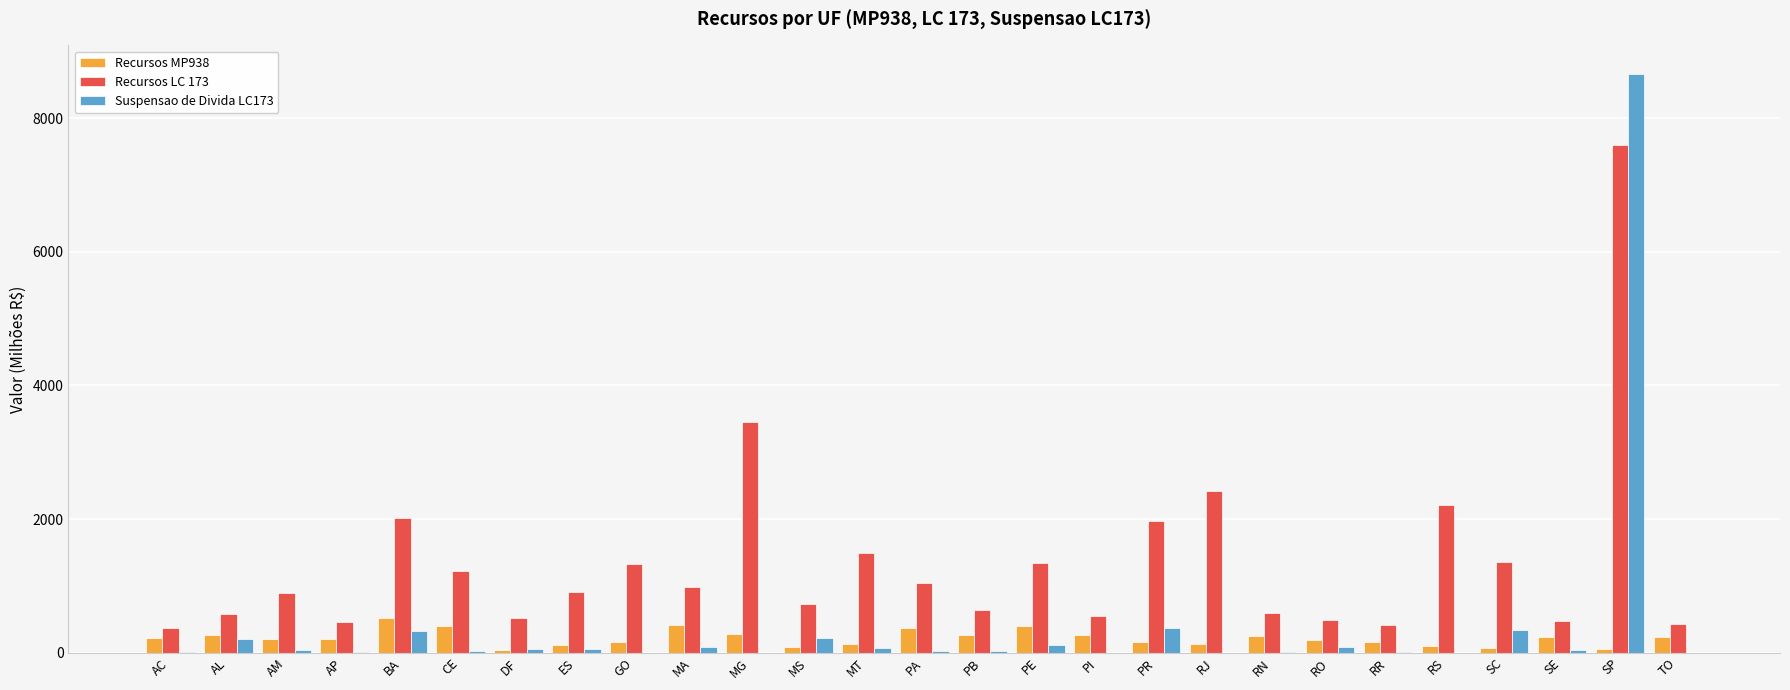

Is the value of Recursos MP938 at PE greater than the value of Recursos LC 173 at DF?

No